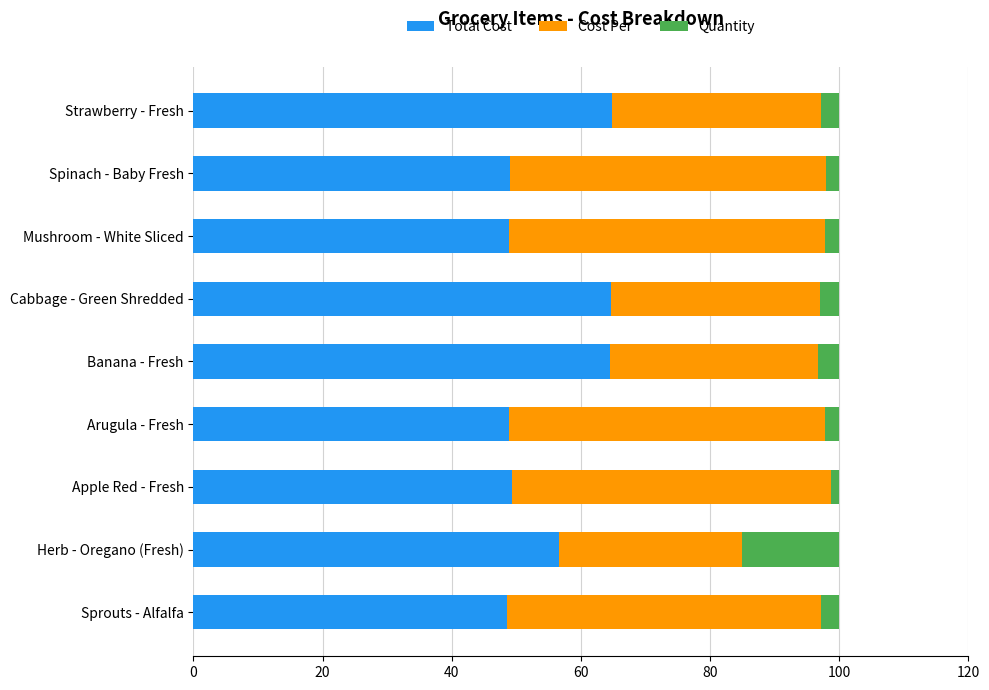

What is the highest value of the Total Cost series?

64.7